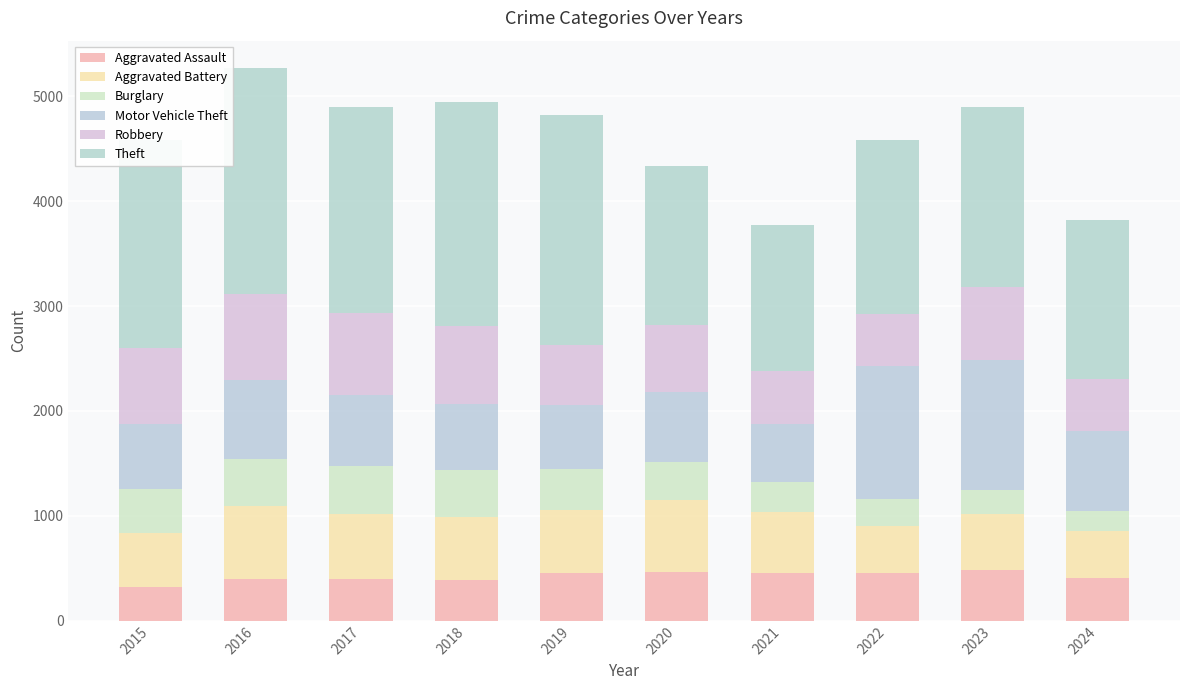

Count the number of data series in this chart.

6